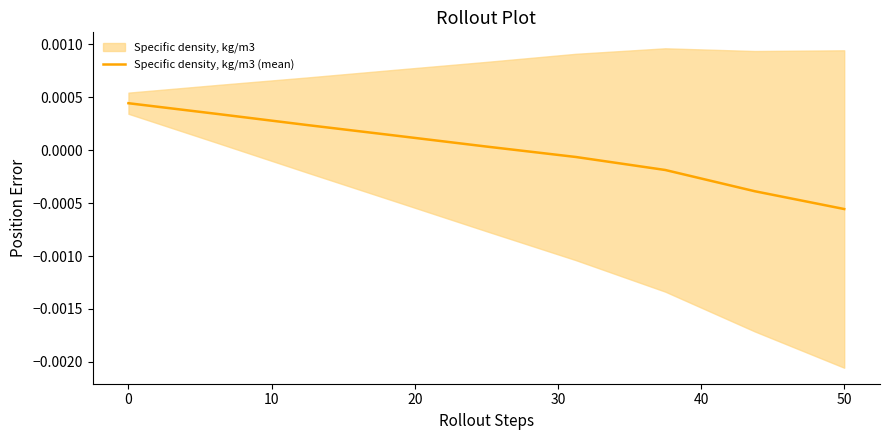

At which label does Specific density, kg/m3 (mean) reach its minimum?

50